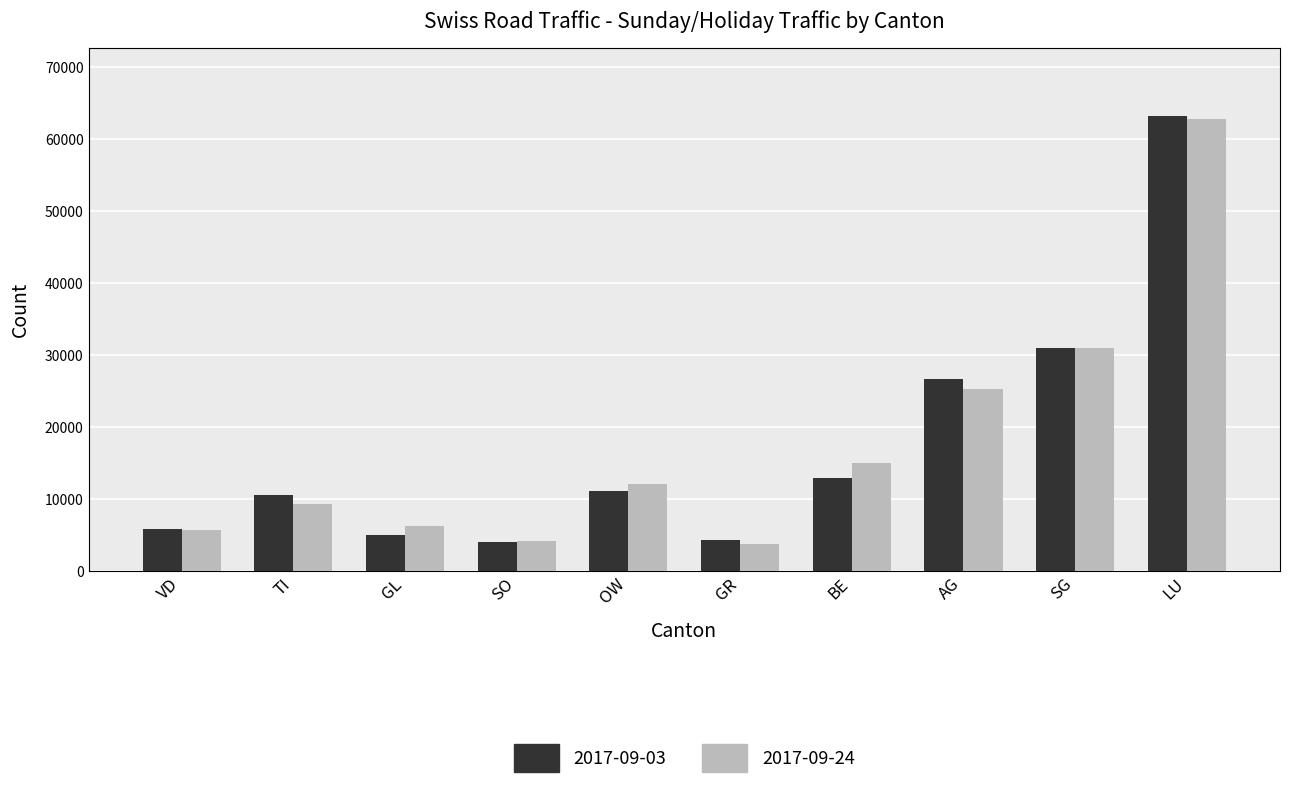

What is the label of the 2nd bar from the left?

TI